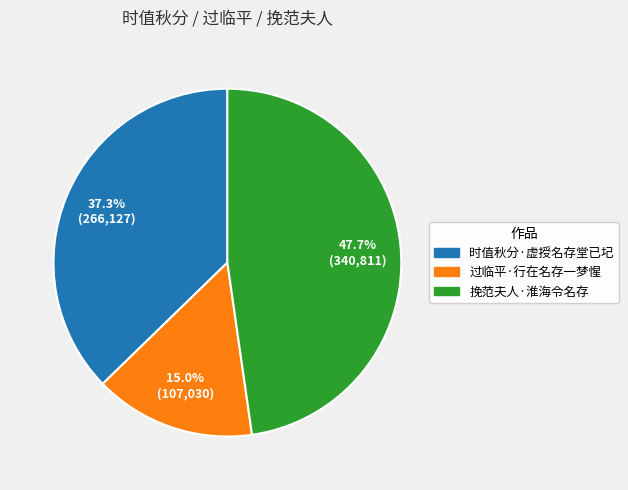

Which has a higher value, 挽范夫人·淮海令名存 or 时值秋分·虚授名存堂已圮?

挽范夫人·淮海令名存